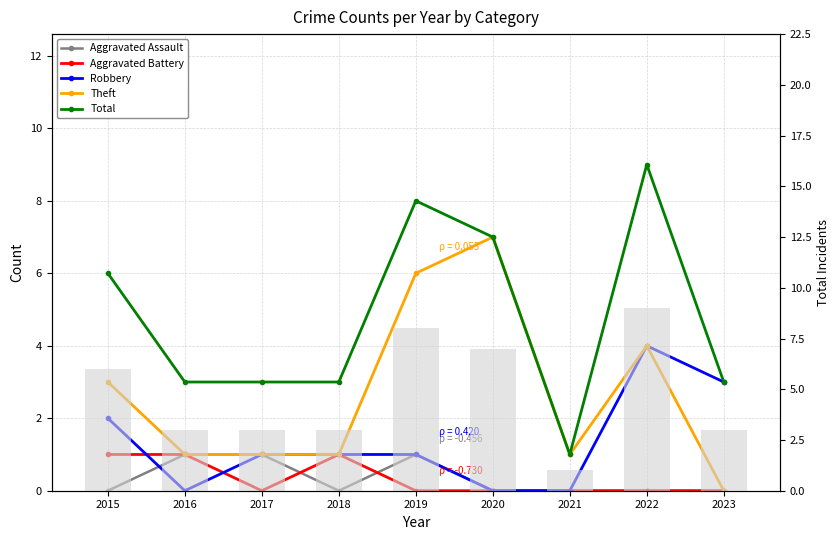

What is the spread (max minus min) of values at 2023?

3